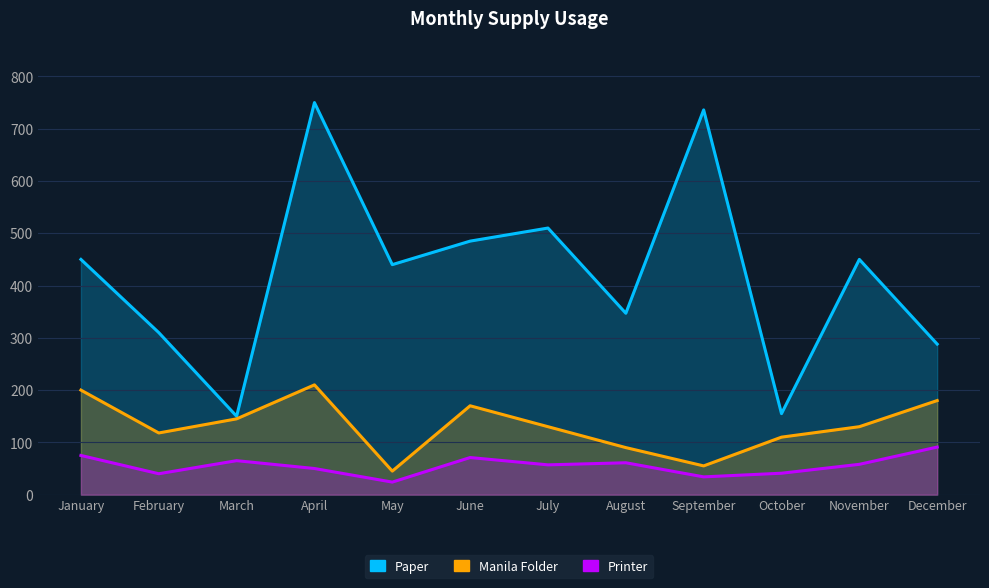

What is the total value across all series at February?

468